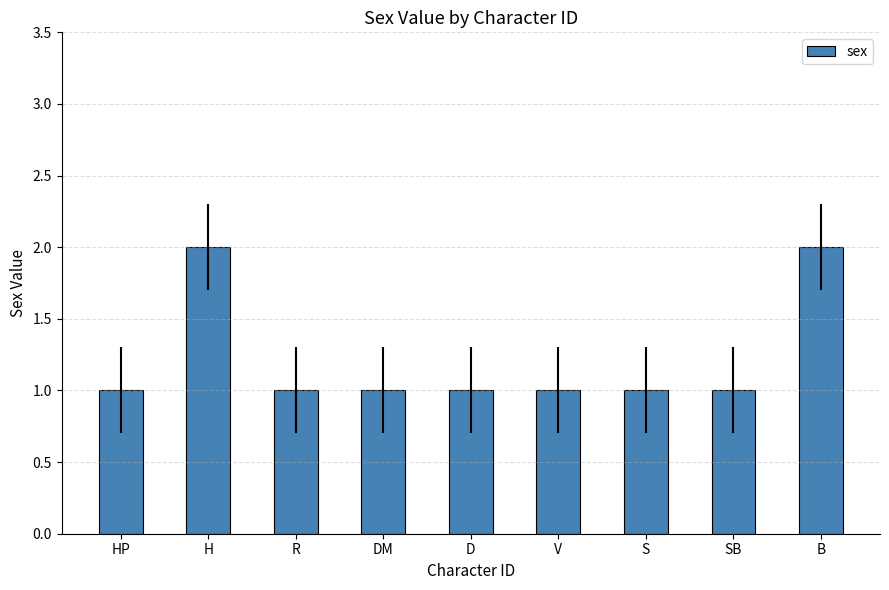

The value at SB is 1. True or false?

True